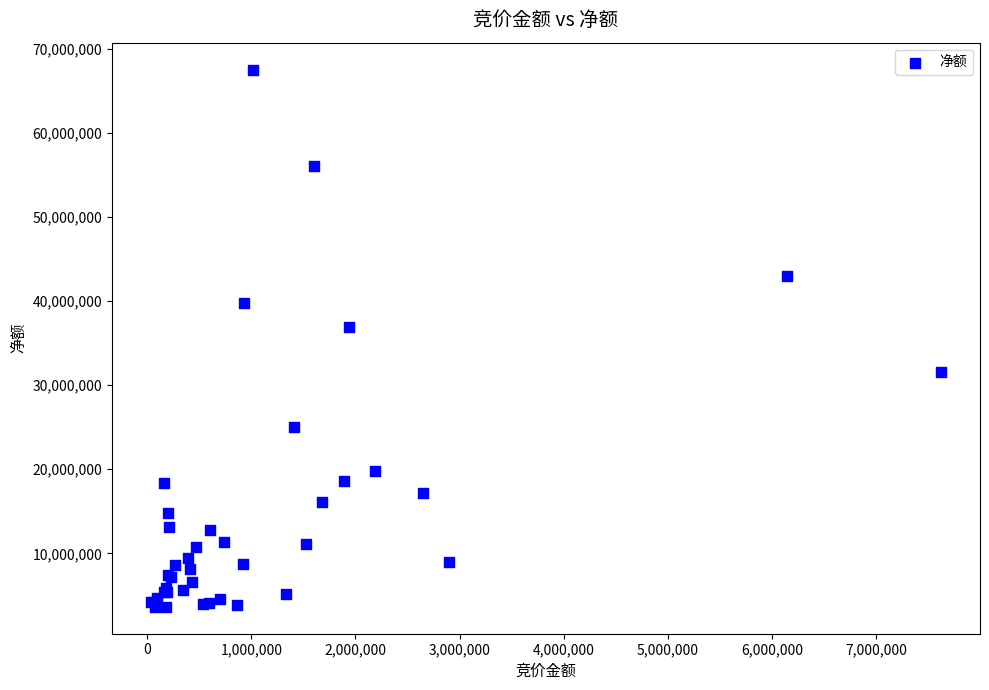

What Y value in the scatter plot is closest to 35580178?

36953562